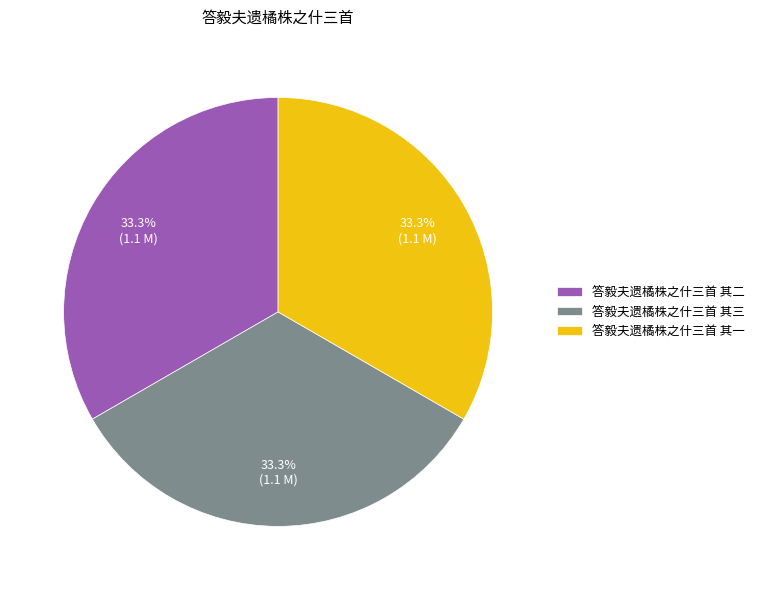

The 答毅夫遗橘株之什三首 其三 slice represents 33% of the pie. True or false?

True